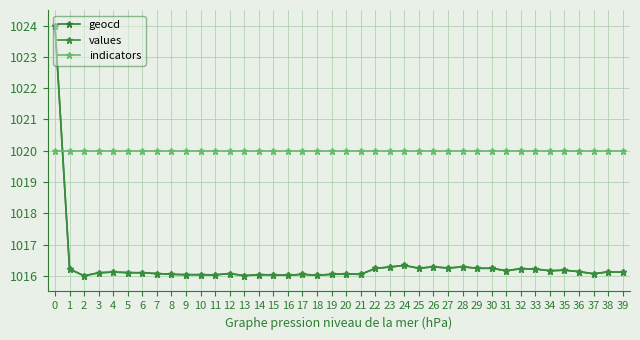

True or false: indicators has a value of 1438.5 at 10.

False